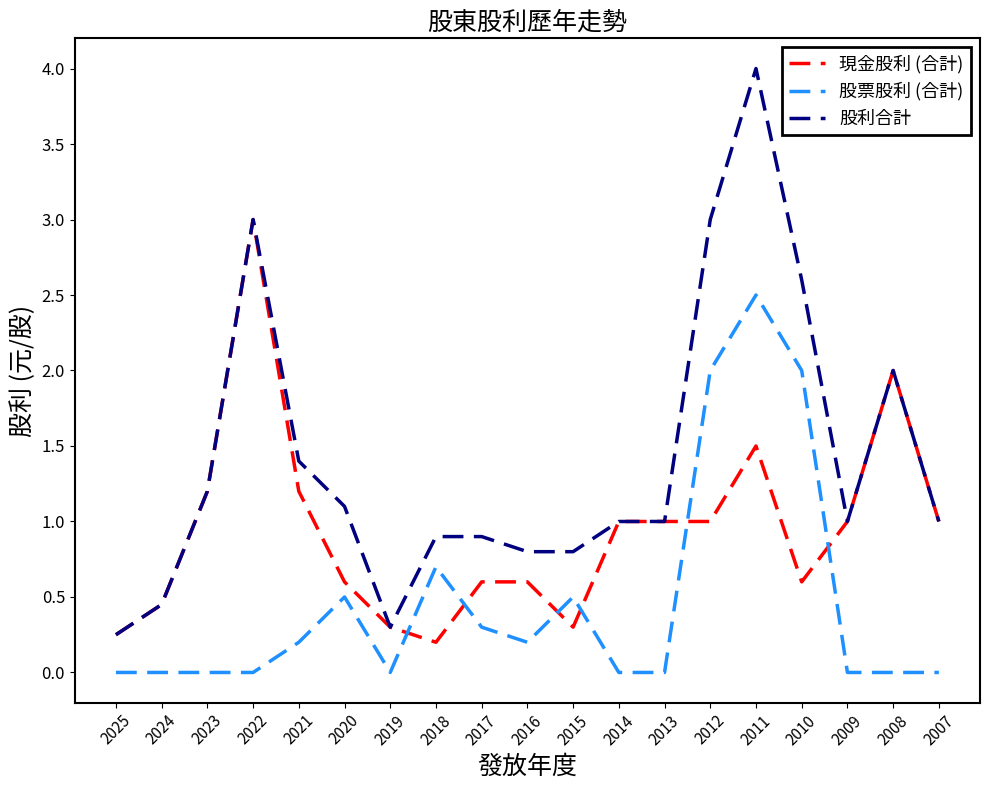

Which series has the largest range (max minus min)?

股利合計